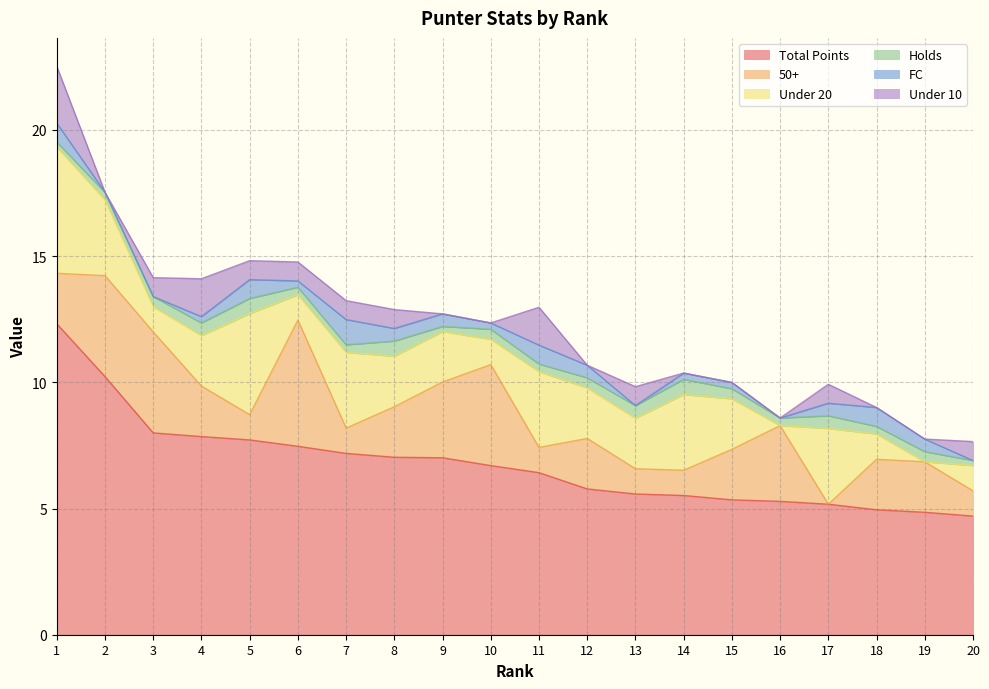

The value of 50+ at 10 is 4.0. True or false?

True